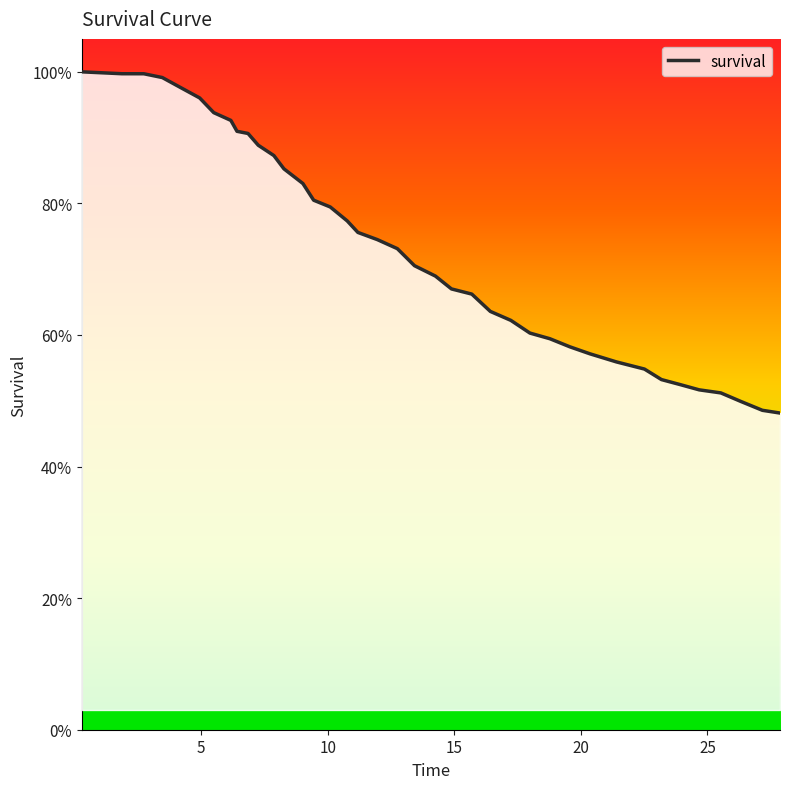

Does the chart have visible grid lines?

No